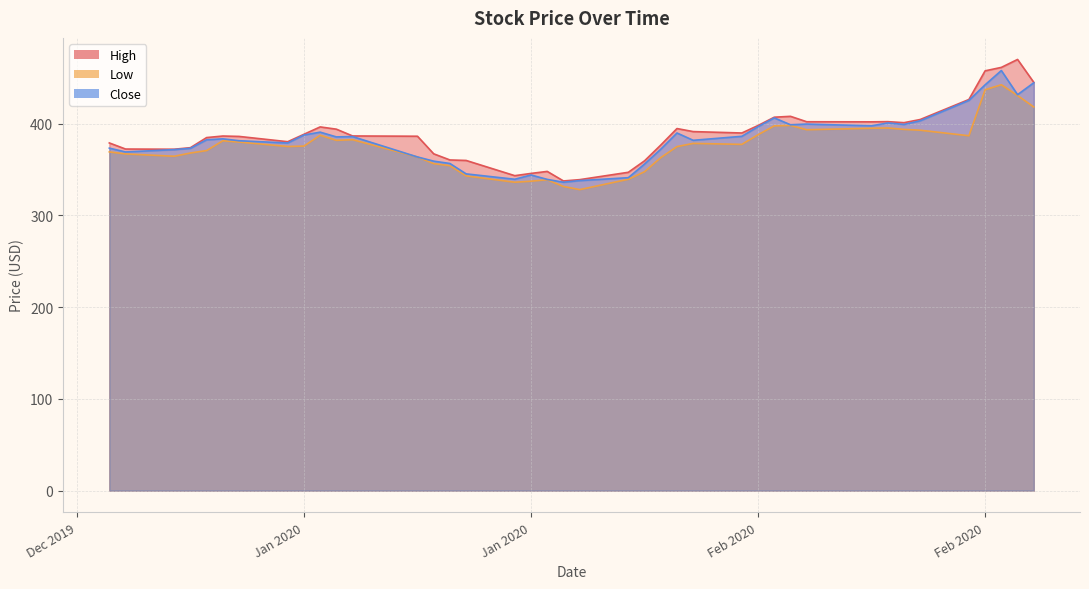

Which label corresponds to the largest value in the chart?

2020-02-27